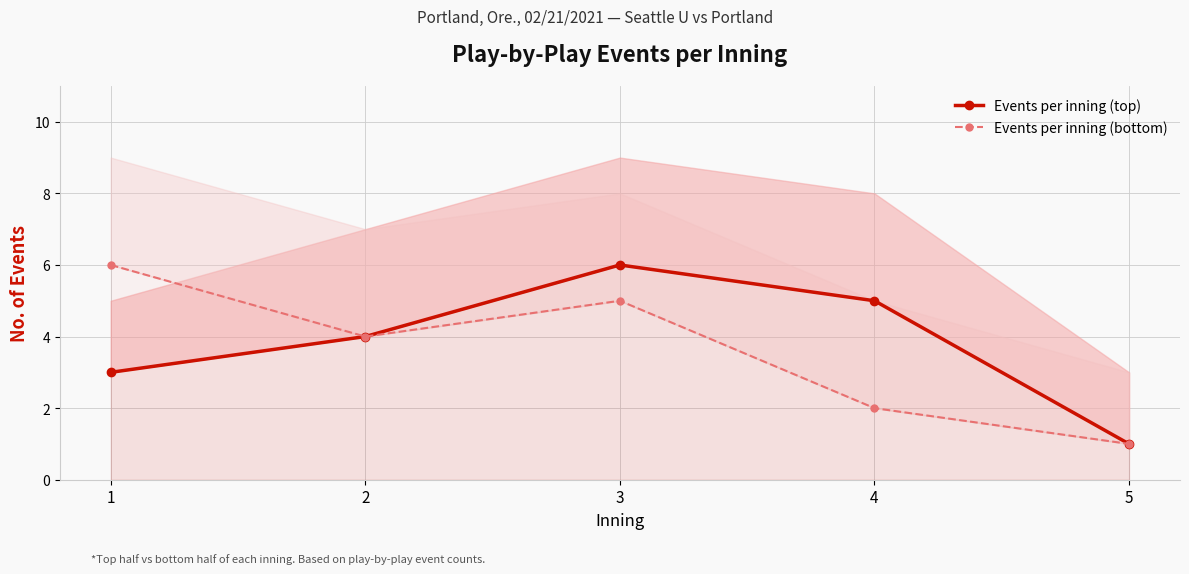

What is the value of the Events per inning (top) point at the 1st from the left?

3